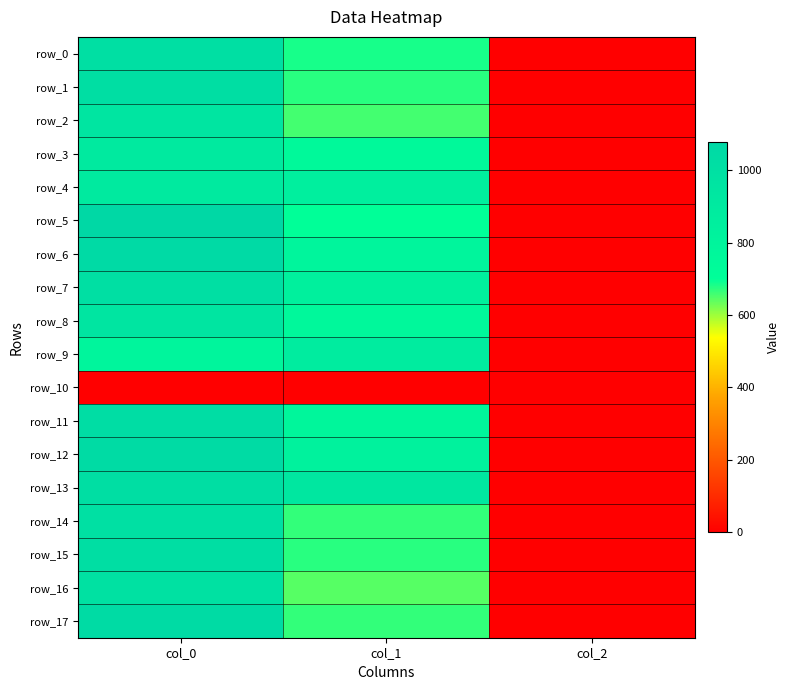

How many data points in row_14 are less than 668?

1